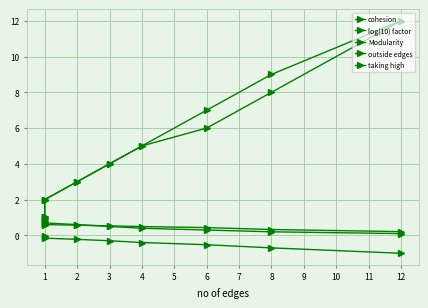

At 1, list the series in order from smallest to largest.

log(10) factor, Modularity, cohesion, outside edges, taking high